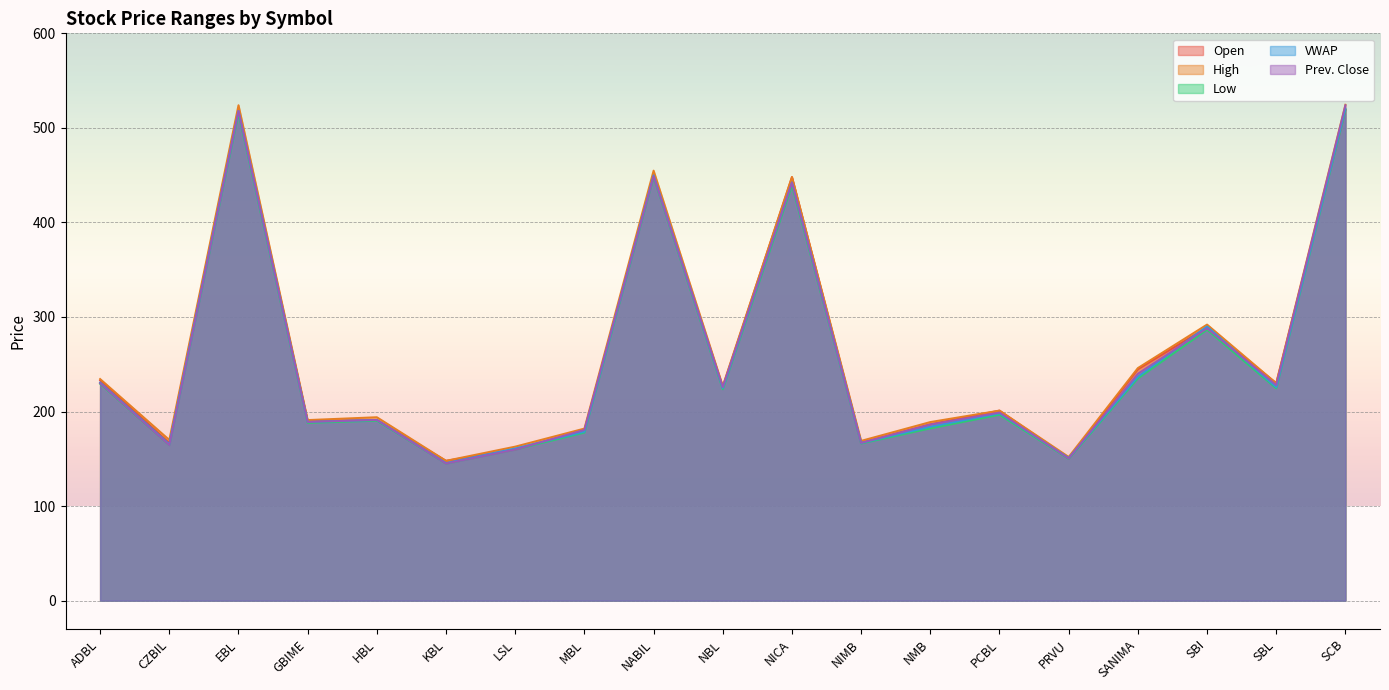

Does the chart display data point markers on the line(s)?

No